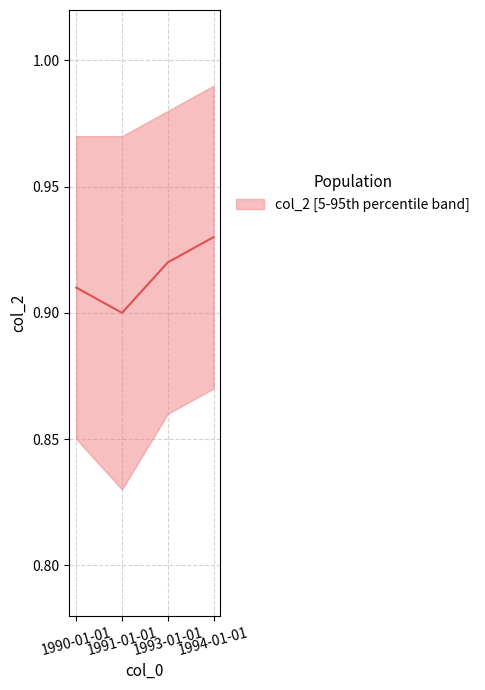

Is this an area chart (filled region under the line)?

No